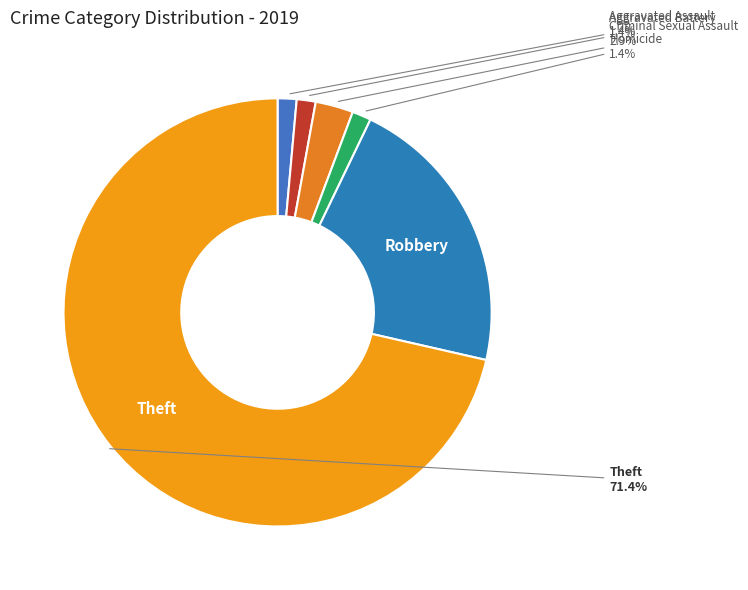

True or false: Robbery accounts for 21% of the total.

True